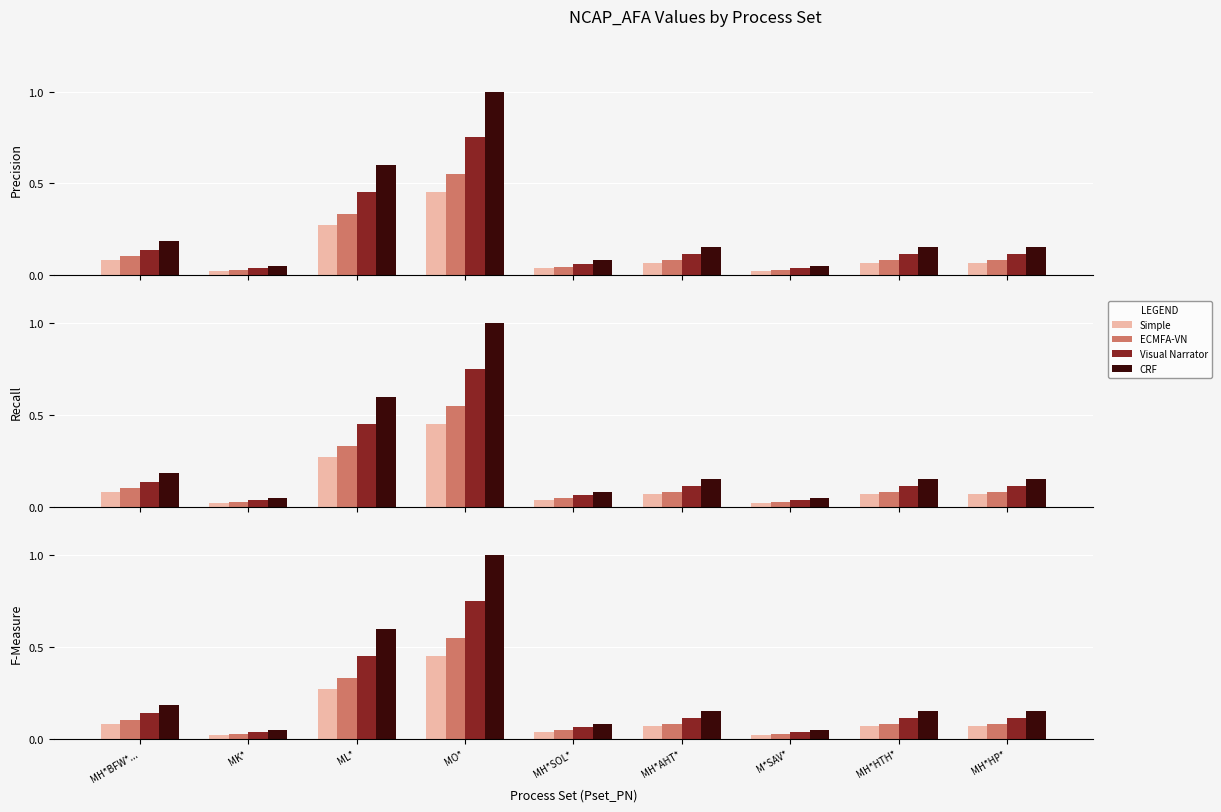

What is the value of the Visual Narrator bar at the 5th from the left?

0.1